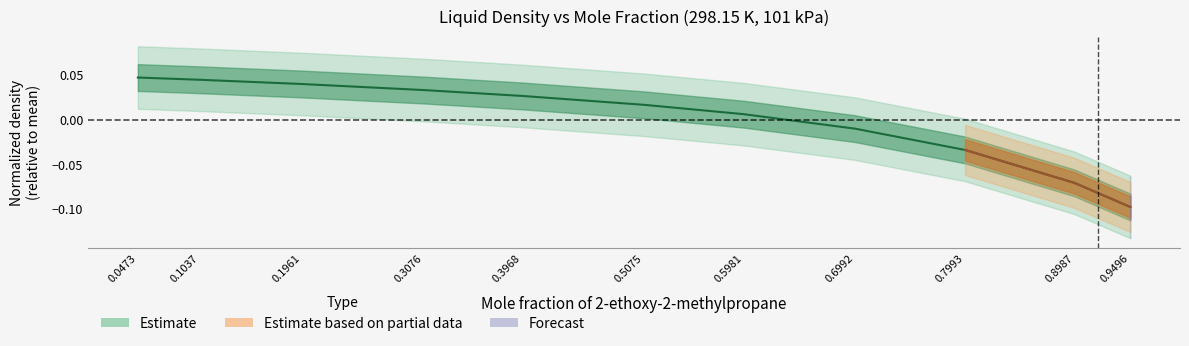

Reading left to right, transcribe all the data shown in this chart.

0.0473=0.0	0.1037=0.0	0.1961=0.0	0.3076=0.0	0.3968=0.0	0.5075=0.0	0.5981=0.0	0.6992=-0.0	0.7993=-0.0	0.8987=-0.1	0.9496=-0.1